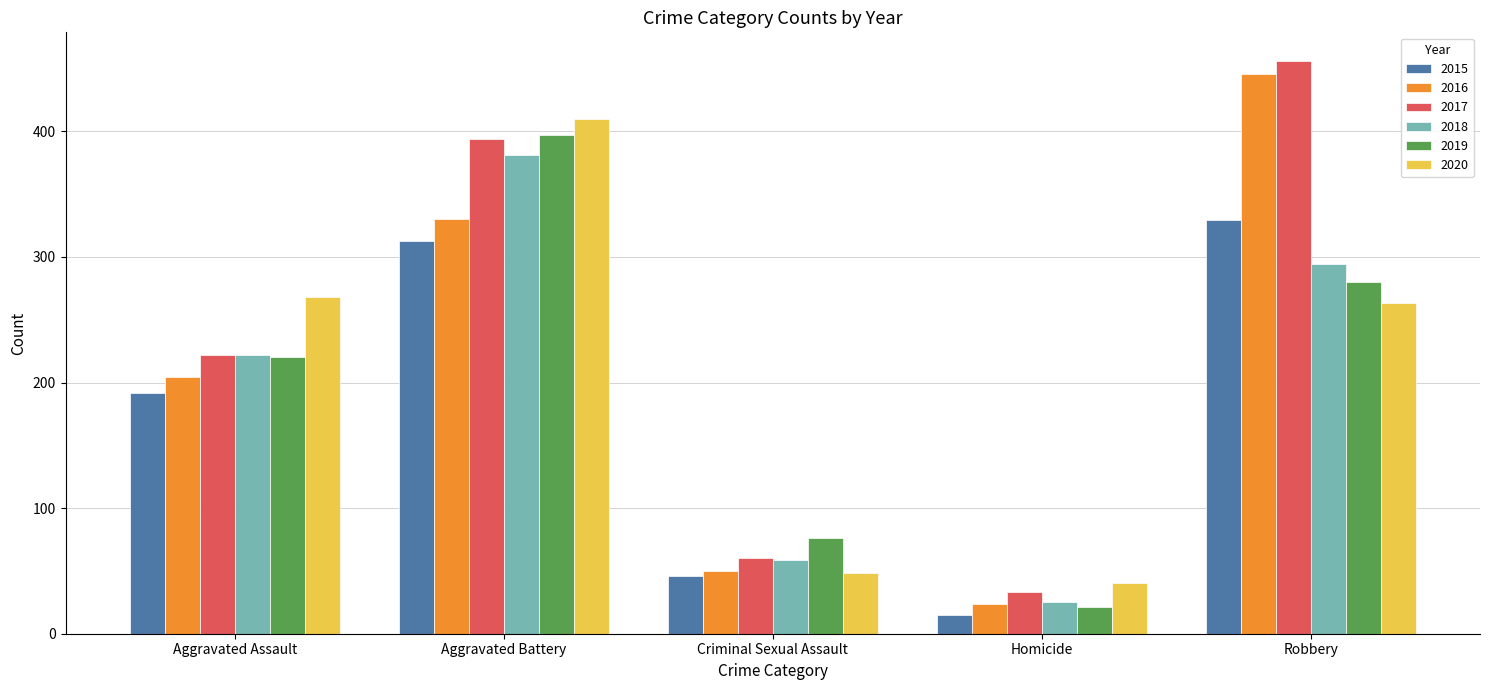

What is the difference between the maximum and minimum values in the 2015 series?

314